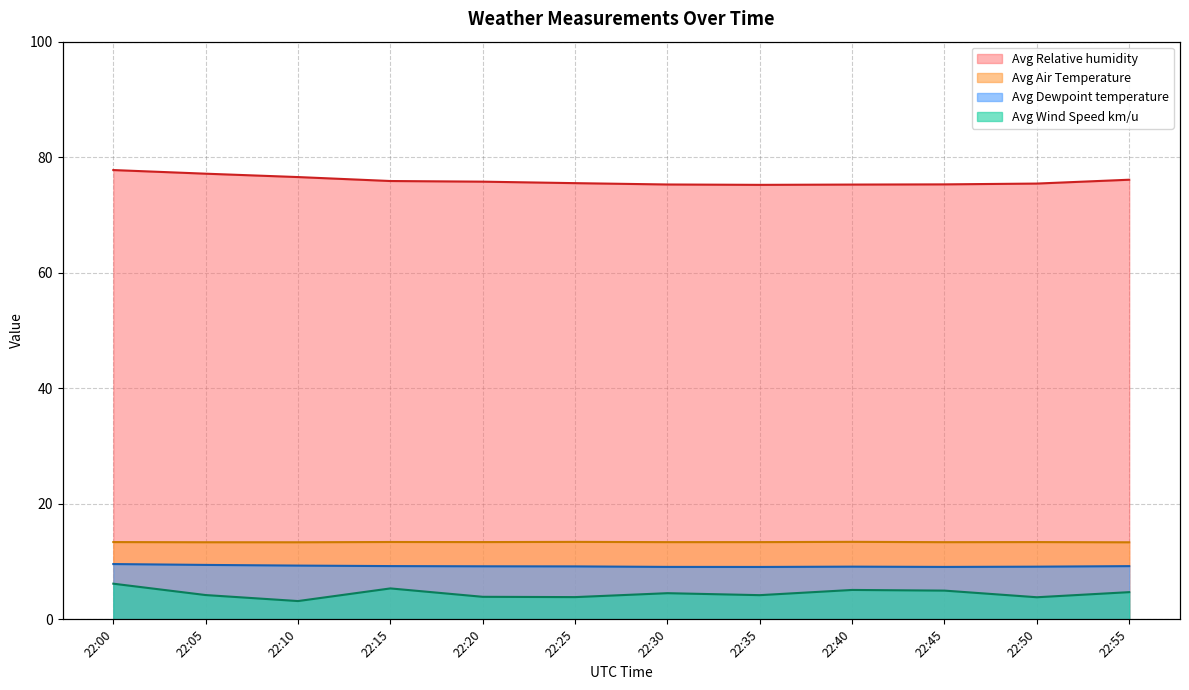

Count the number of data series in this chart.

4